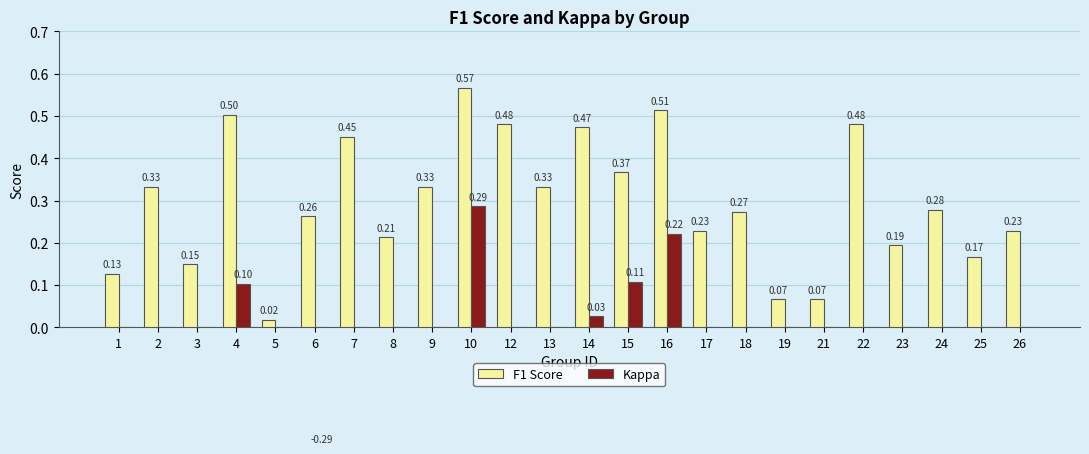

What is the average value of the F1 Score series?

0.3